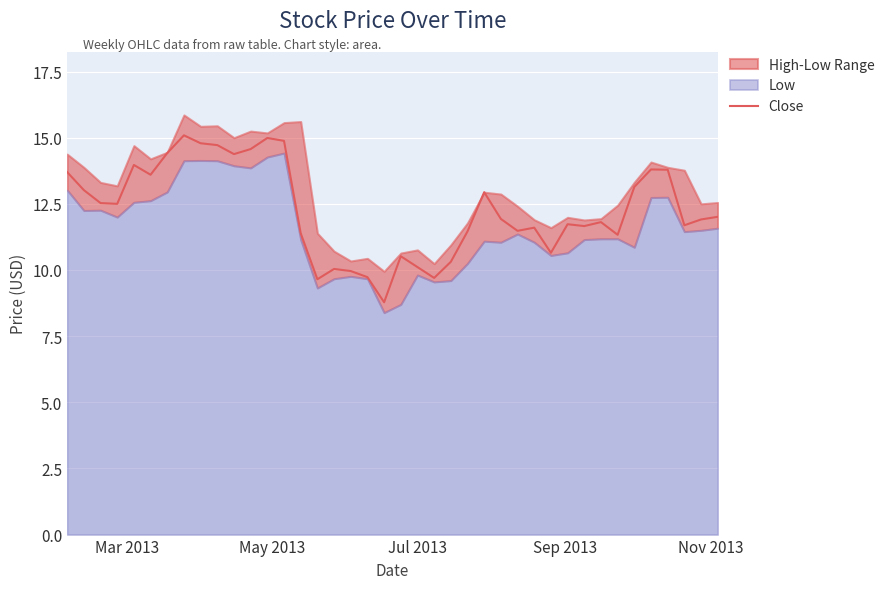

Count the number of categories in the chart.

40